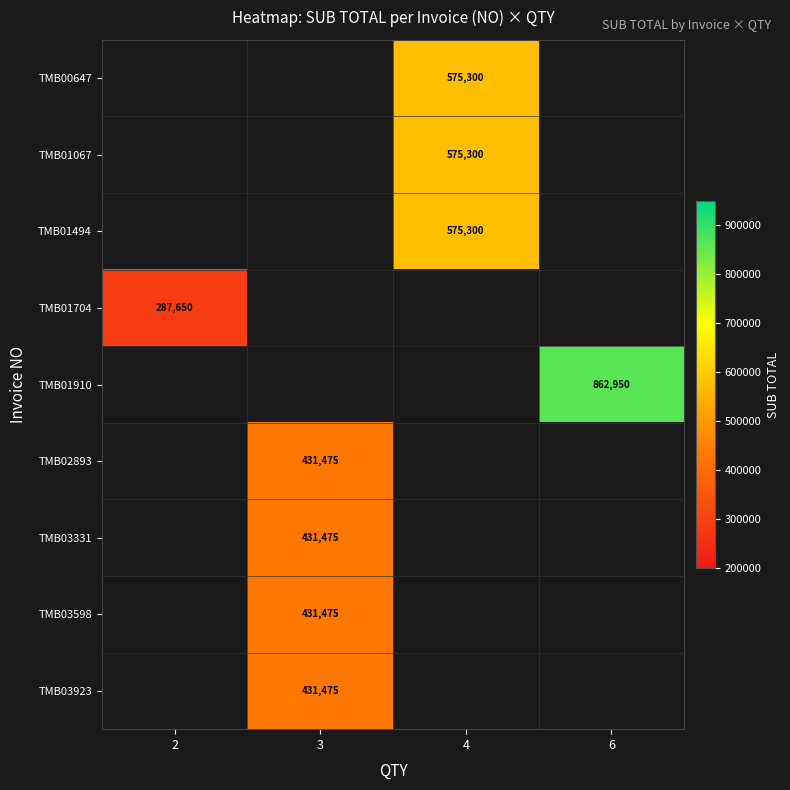

At which category does the chart reach its peak across all series?

6